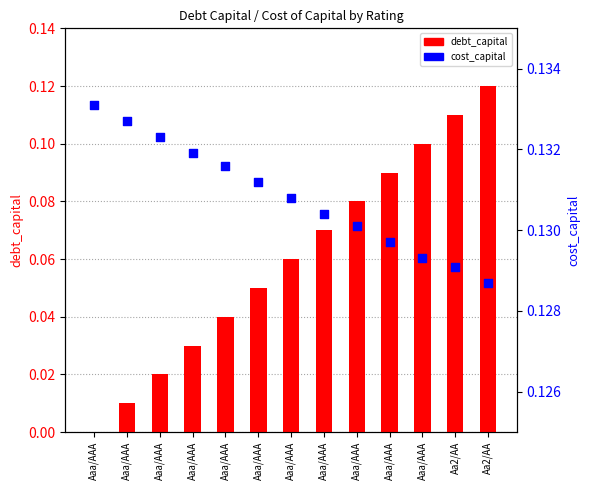

At how many categories does at least one series exceed 0?

13